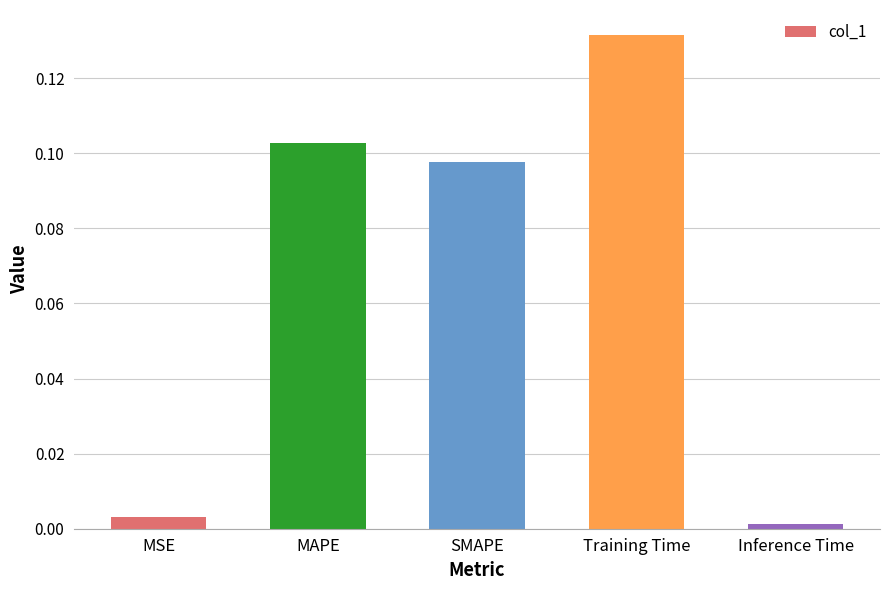

What is the label of the 1st bar from the right?

Inference Time